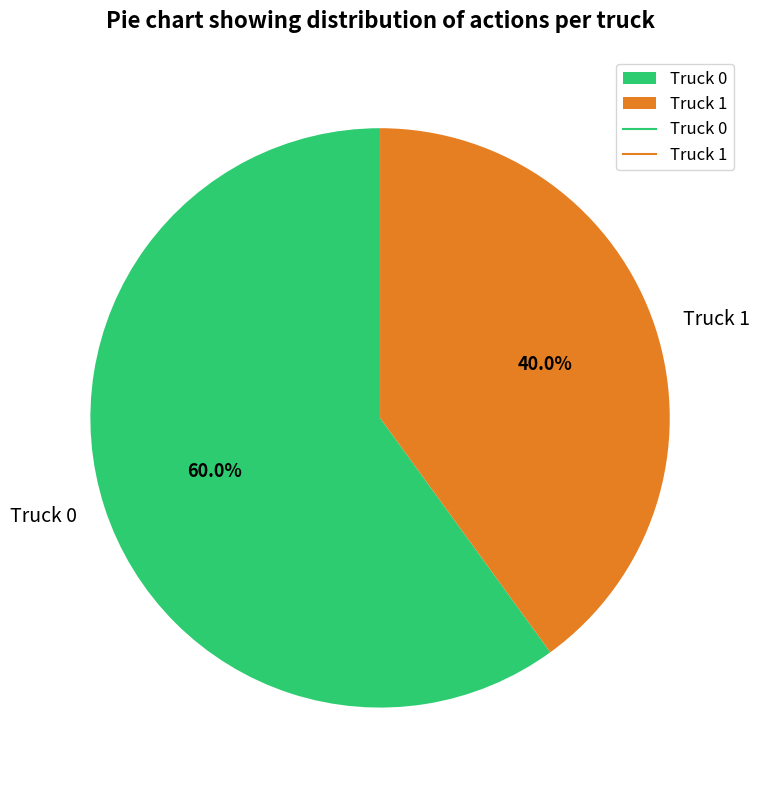

How many segments does this pie chart have?

2